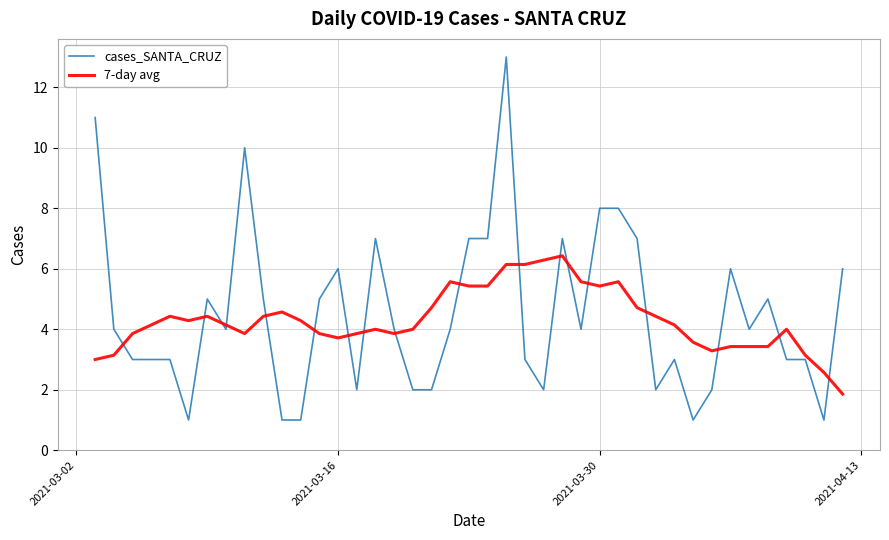

What is the difference between the maximum and minimum values in the 7-day avg series?

4.6